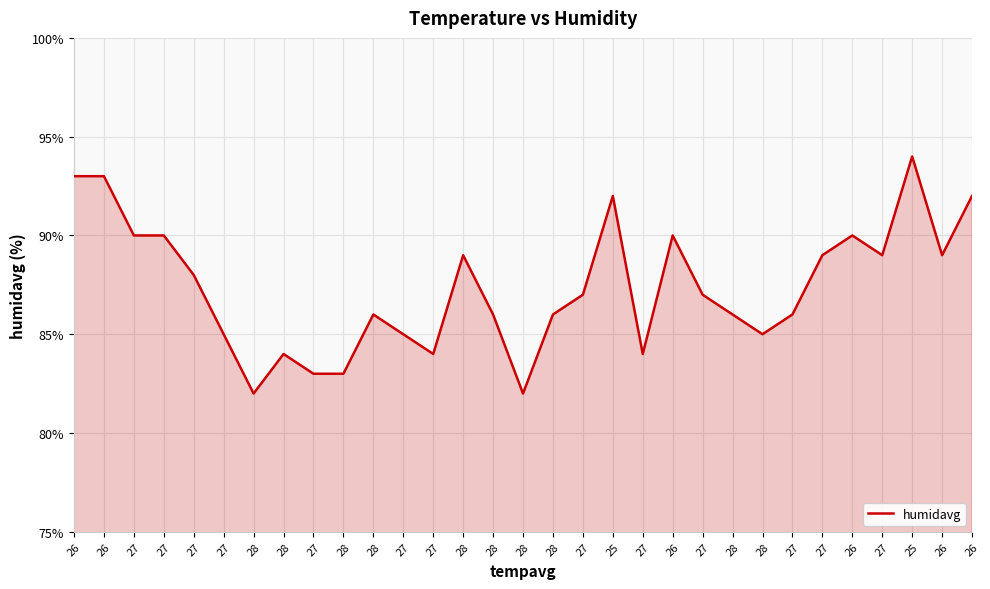

How many lines are shown in the chart?

1